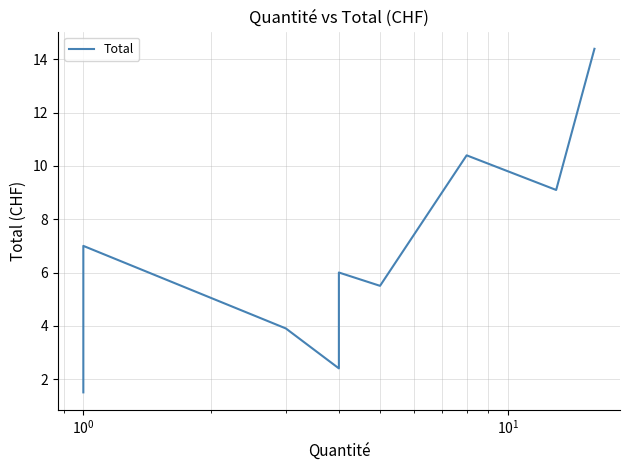

Does the chart have visible grid lines?

Yes